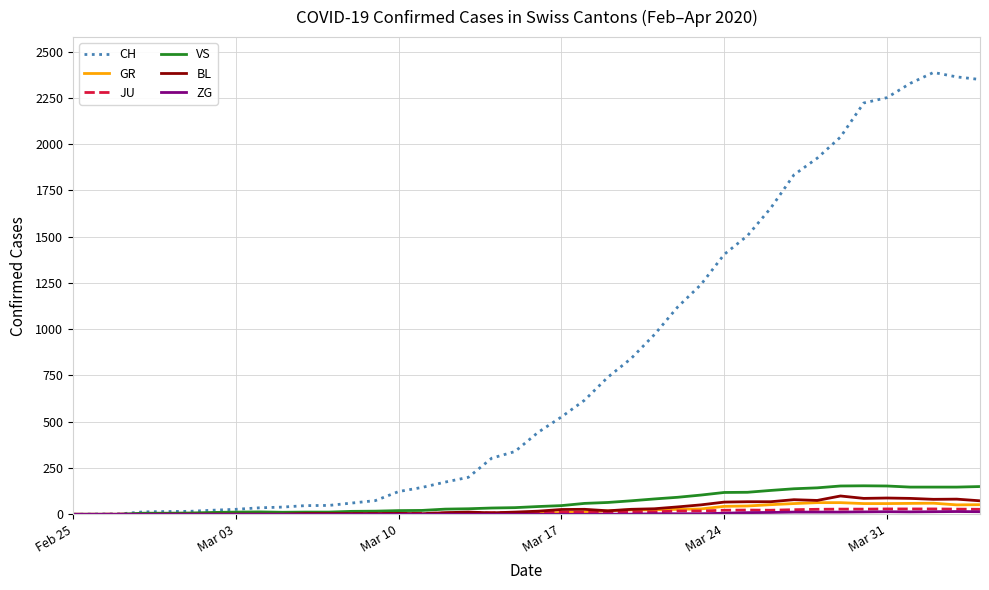

Which series has the largest range (max minus min)?

CH